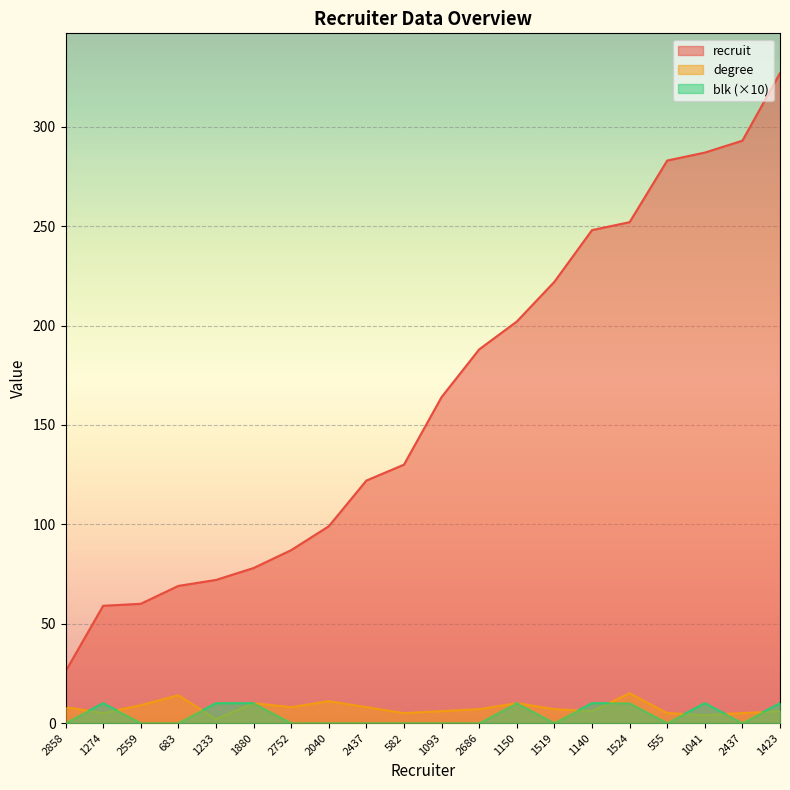

What are all the series names shown in the legend?

recruit, degree, blk (×10)